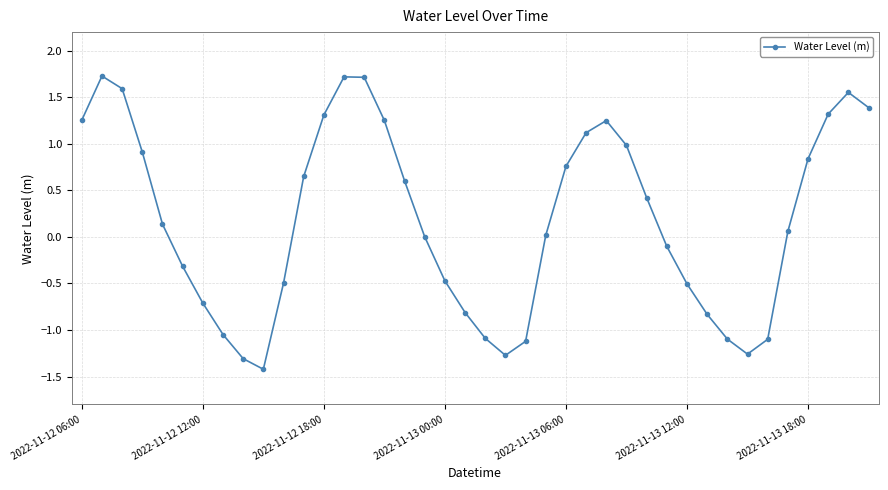

How many data points does each series have?

40